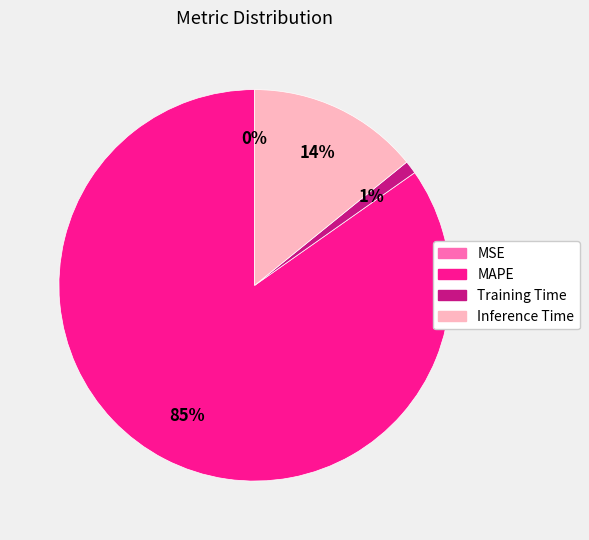

To the nearest percent, what percentage of the pie is MAPE?

85%